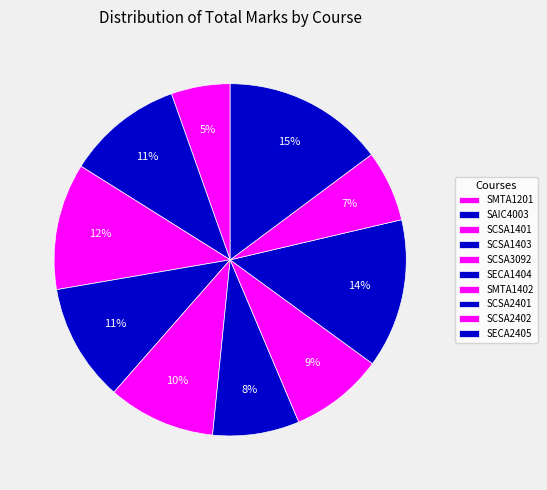

Does any single category account for the majority?

No